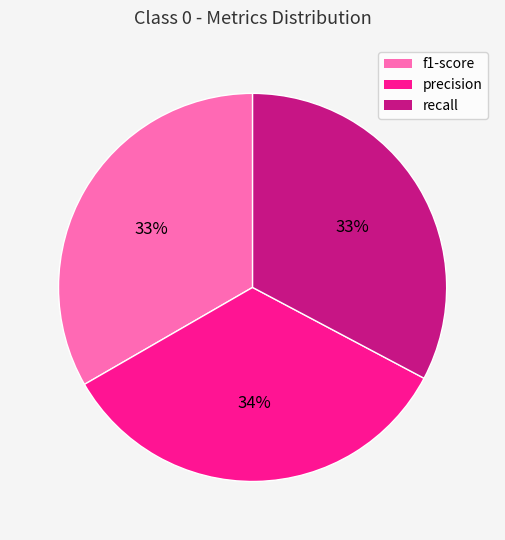

Count the number of slices in the pie.

3